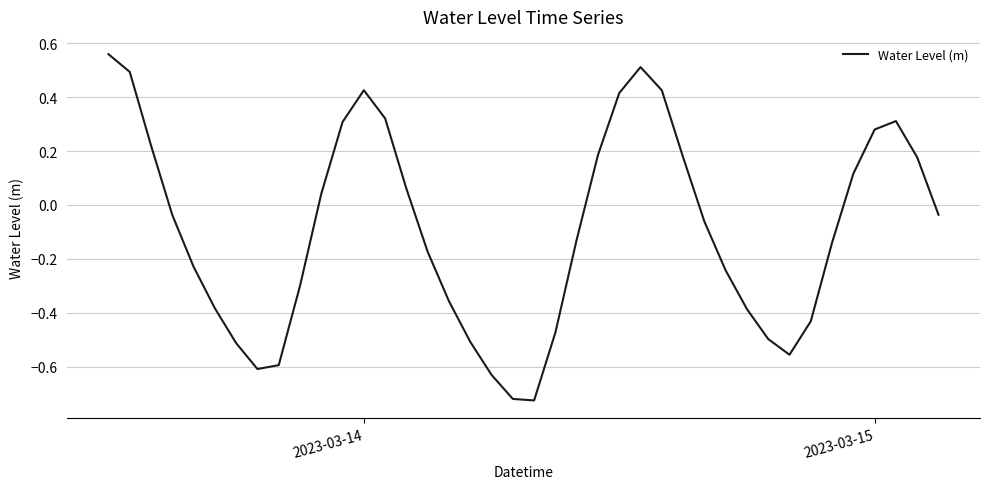

Reading left to right, transcribe all the data shown in this chart.

0.6	0.5	0.2	-0.0	-0.2	-0.4	-0.5	-0.6	-0.6	-0.3	0.0	0.3	0.4	0.3	0.1	-0.2	-0.4	-0.5	-0.6	-0.7	-0.7	-0.5	-0.1	0.2	0.4	0.5	0.4	0.2	-0.1	-0.2	-0.4	-0.5	-0.6	-0.4	-0.1	0.1	0.3	0.3	0.2	-0.0